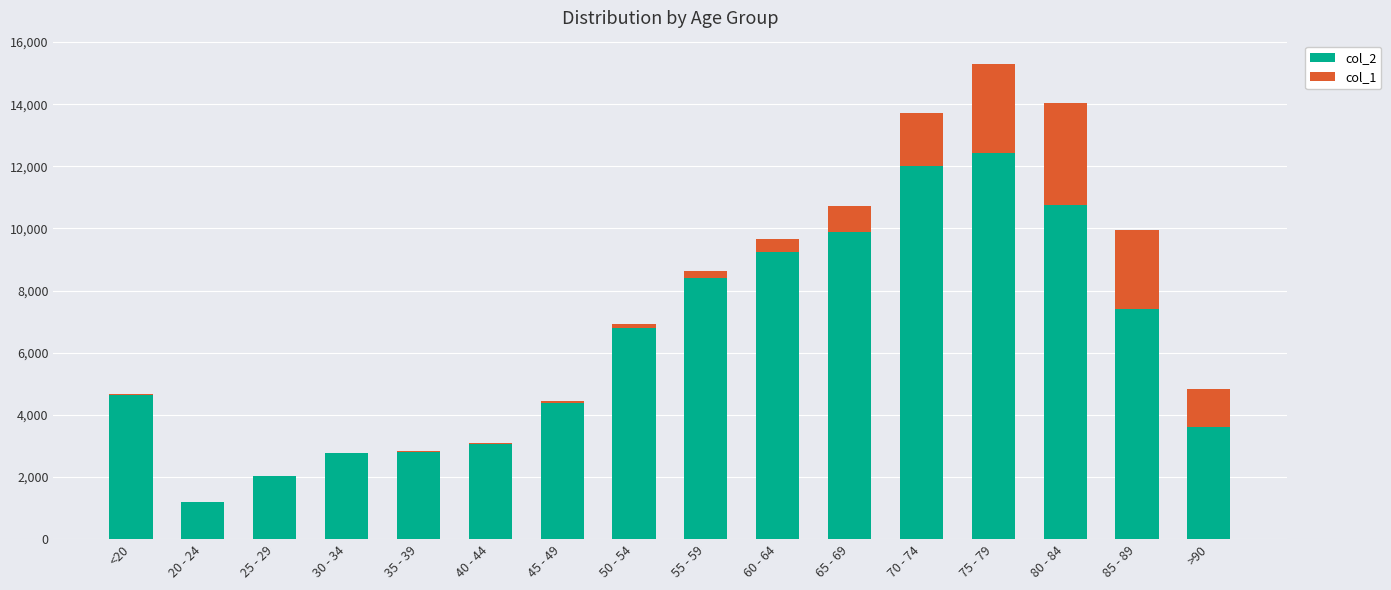

What are all the series names shown in the legend?

col_2, col_1